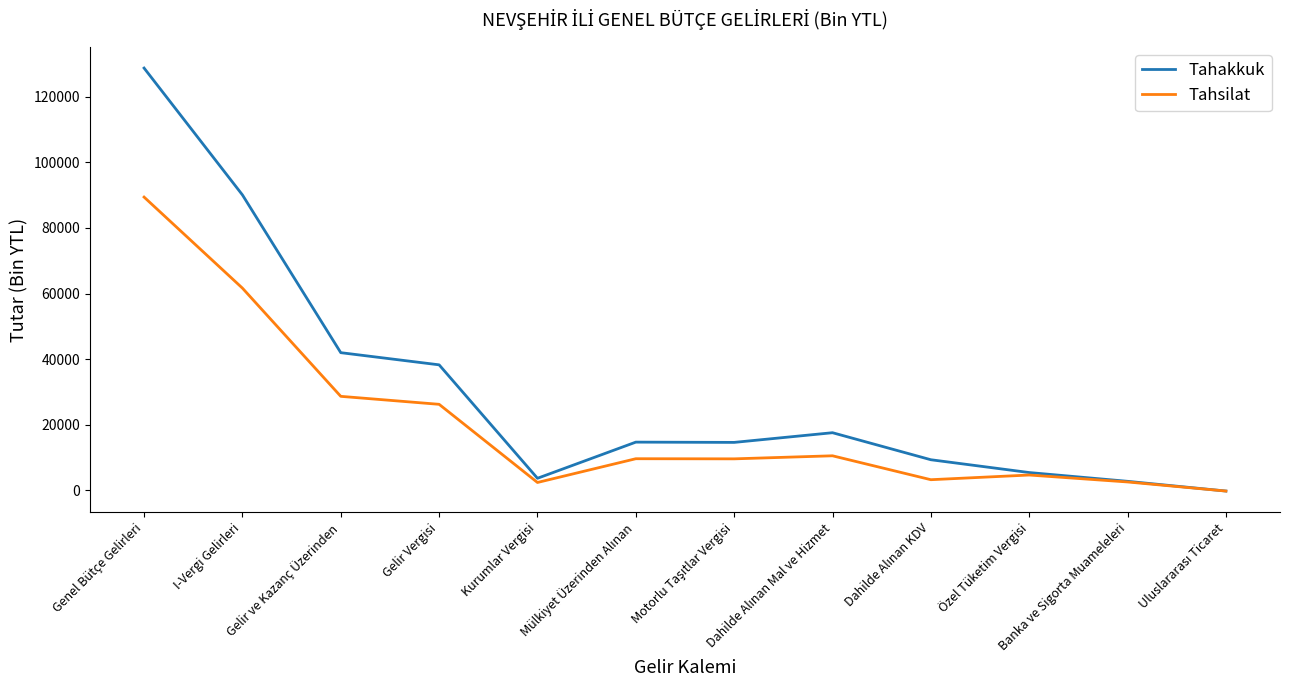

Does the chart display data point markers on the line(s)?

No